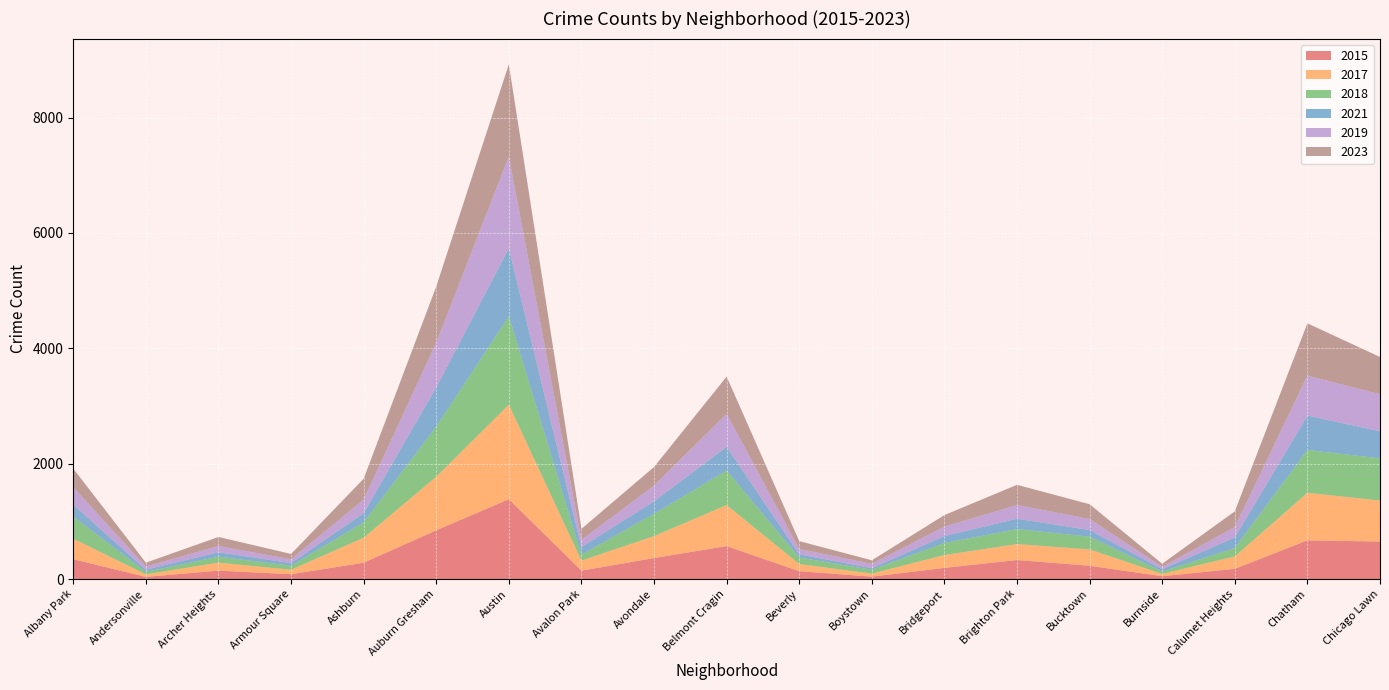

Reading left to right, transcribe all the data shown in this chart.

2015: Albany Park=344	Andersonville=37	Archer Heights=146	Armour Square=84	Ashburn=283	Auburn Gresham=844	Austin=1384	Avalon Park=145	Avondale=364	Belmont Cragin=571	Beverly=136	Boystown=42	Bridgeport=193	Brighton Park=330	Bucktown=230	Burnside=49	Calumet Heights=177	Chatham=671	Chicago Lawn=650
2017: Albany Park=356	Andersonville=44	Archer Heights=139	Armour Square=77	Ashburn=434	Auburn Gresham=929	Austin=1639	Avalon Park=175	Avondale=381	Belmont Cragin=711	Beverly=124	Boystown=52	Bridgeport=224	Brighton Park=276	Bucktown=284	Burnside=40	Calumet Heights=216	Chatham=824	Chicago Lawn=711
2018: Albany Park=384	Andersonville=44	Archer Heights=103	Armour Square=70	Ashburn=265	Auburn Gresham=870	Austin=1534	Avalon Park=102	Avondale=386	Belmont Cragin=599	Beverly=113	Boystown=68	Bridgeport=208	Brighton Park=260	Bucktown=221	Burnside=41	Calumet Heights=145	Chatham=742	Chicago Lawn=732
2021: Albany Park=205	Andersonville=38	Archer Heights=76	Armour Square=45	Ashburn=161	Auburn Gresham=678	Austin=1176	Avalon Park=131	Avondale=217	Belmont Cragin=410	Beverly=55	Boystown=27	Bridgeport=120	Brighton Park=180	Bucktown=115	Burnside=40	Calumet Heights=183	Chatham=597	Chicago Lawn=468
2019: Albany Park=303	Andersonville=55	Archer Heights=109	Armour Square=67	Ashburn=234	Auburn Gresham=778	Austin=1592	Avalon Park=126	Avondale=273	Belmont Cragin=574	Beverly=93	Boystown=75	Bridgeport=165	Brighton Park=237	Bucktown=192	Burnside=42	Calumet Heights=182	Chatham=692	Chicago Lawn=644
2023: Albany Park=323	Andersonville=66	Archer Heights=157	Armour Square=92	Ashburn=362	Auburn Gresham=974	Austin=1599	Avalon Park=191	Avondale=322	Belmont Cragin=645	Beverly=137	Boystown=61	Bridgeport=199	Brighton Park=351	Bucktown=255	Burnside=53	Calumet Heights=271	Chatham=908	Chicago Lawn=645